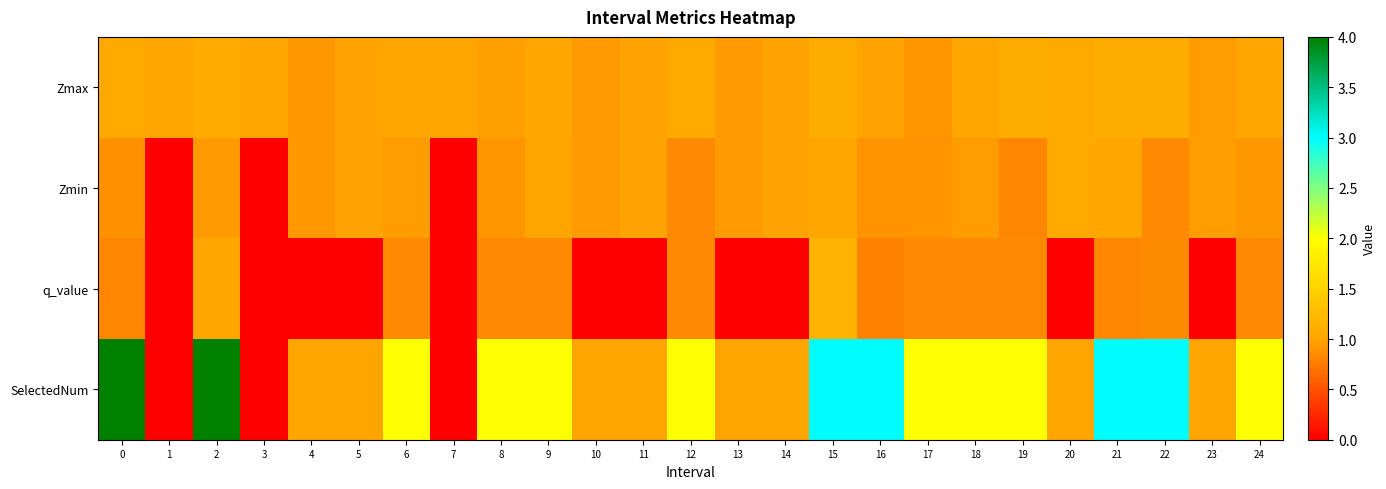

Rank the series by their maximum value, from lowest to highest.

Zmin, Zmax, q_value, SelectedNum